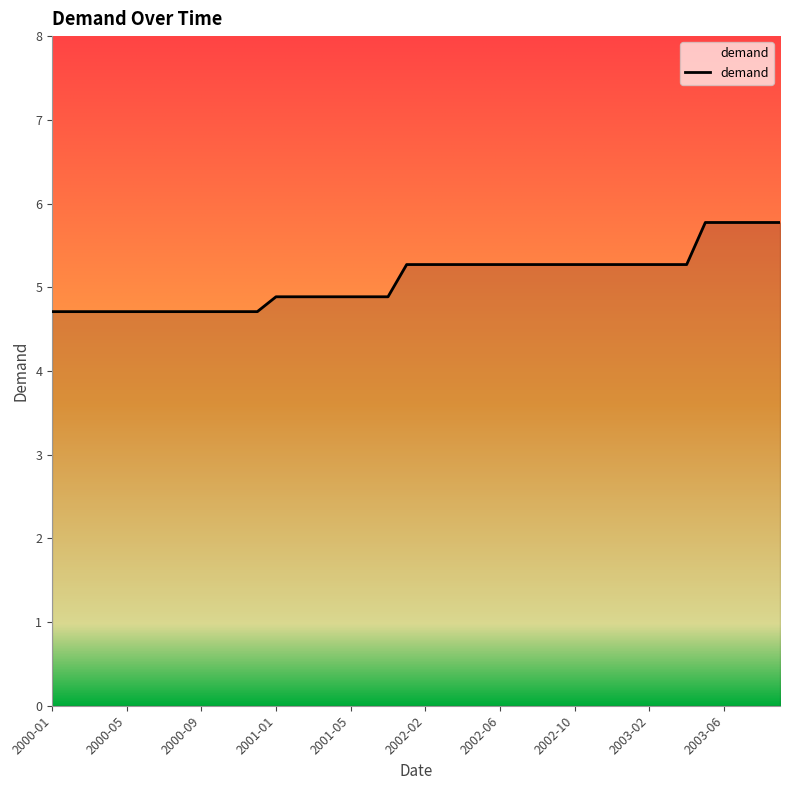

What is the minimum value shown in the chart?

4.7